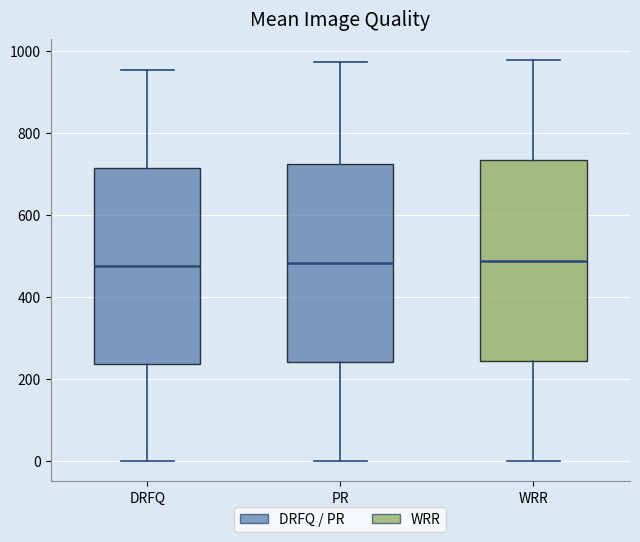

Reading left to right, transcribe this box plot: for each box, give where its median line is, the range the box spans, and where its two whiskers end, as read against the y-axis. The values are not printed on the chart, so give them approximately, as read against the axis.

DRFQ: median 480, box 240 to 720, whiskers 0 to 960
PR: median 480, box 240 to 720, whiskers 0 to 980
WRR: median 480, box 240 to 740, whiskers 0 to 980